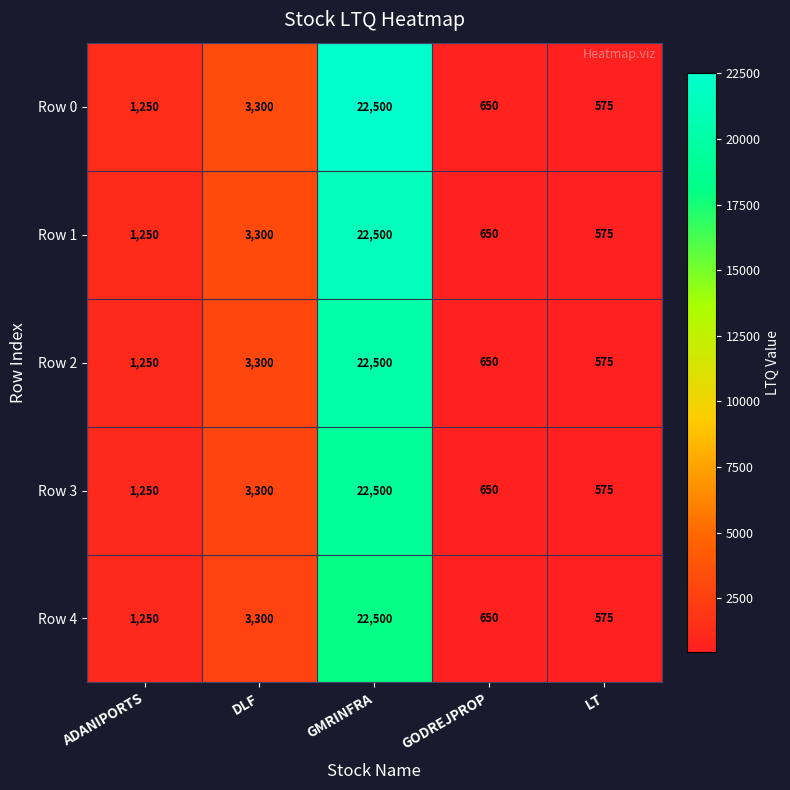

At which category does the chart reach its minimum across all series?

LT